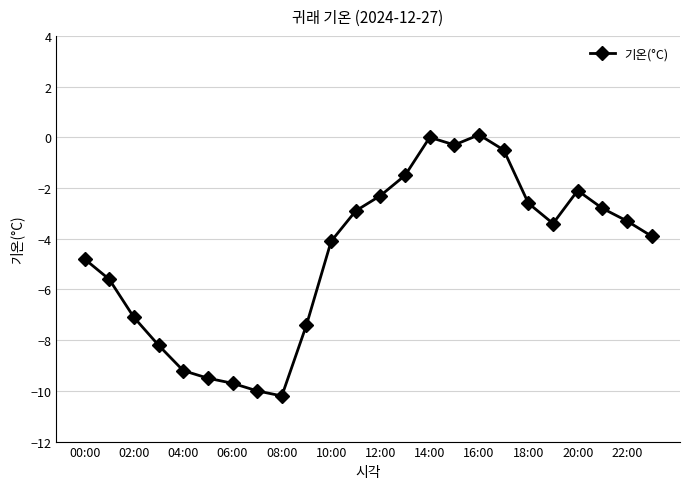

True or false: the data has more than 0 interior local peaks.

True